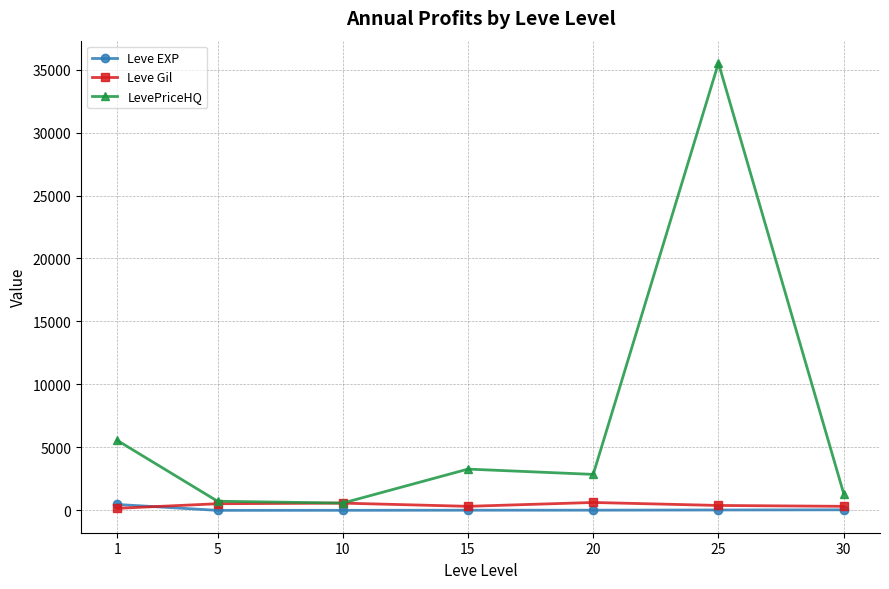

What is the difference between the Leve Gil values at 5 and 20?

100.0